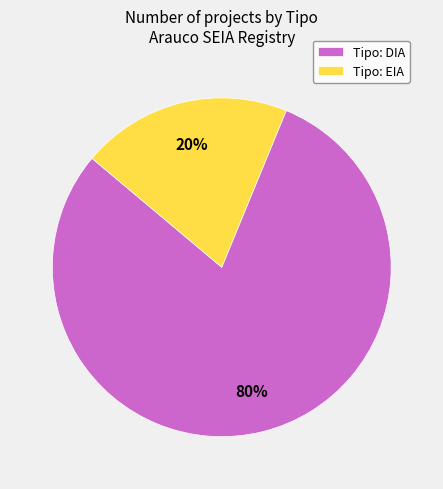

Approximately how many times larger is the value at Tipo: DIA compared to Tipo: EIA?

4.0